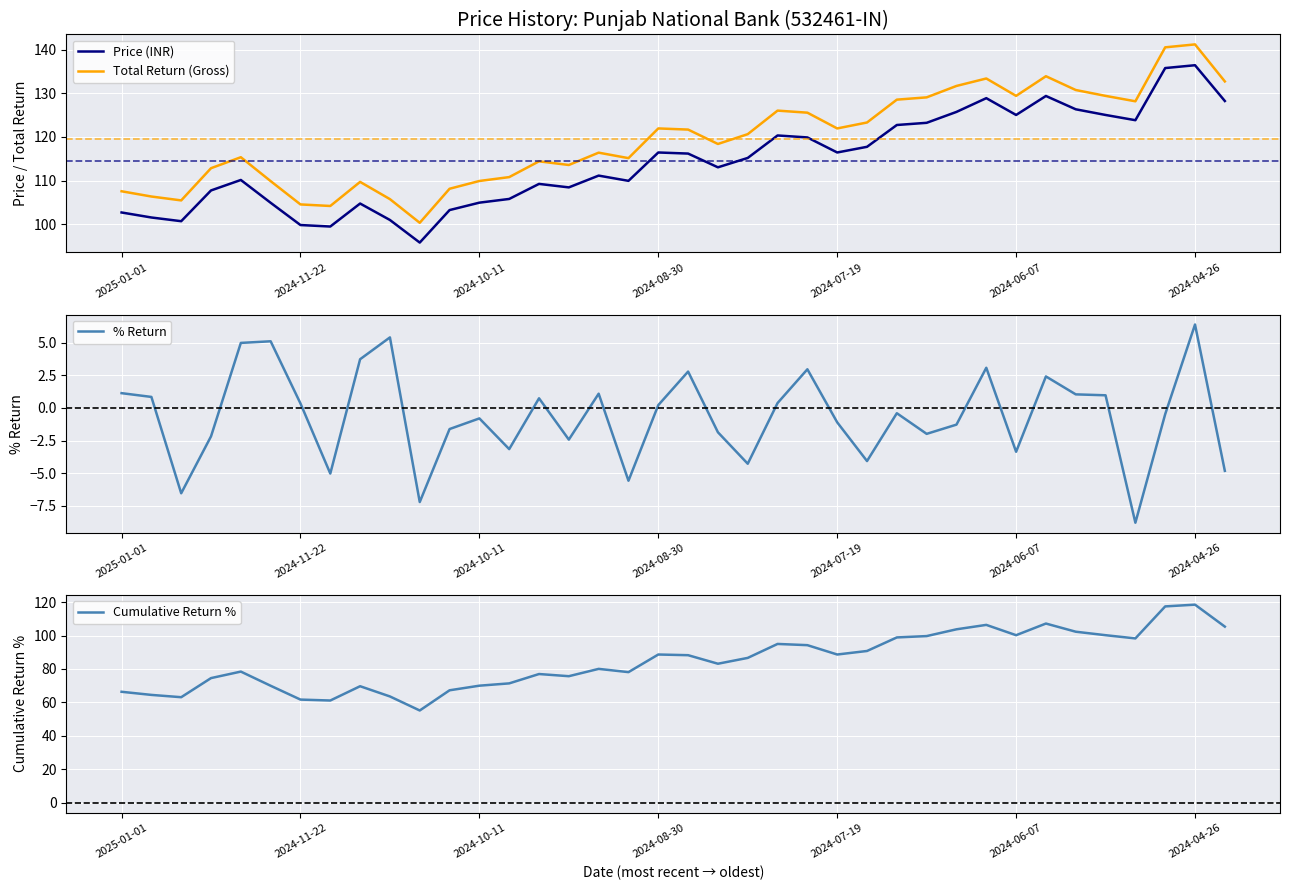

Where does the % Return series first go above 0?

2025-01-01